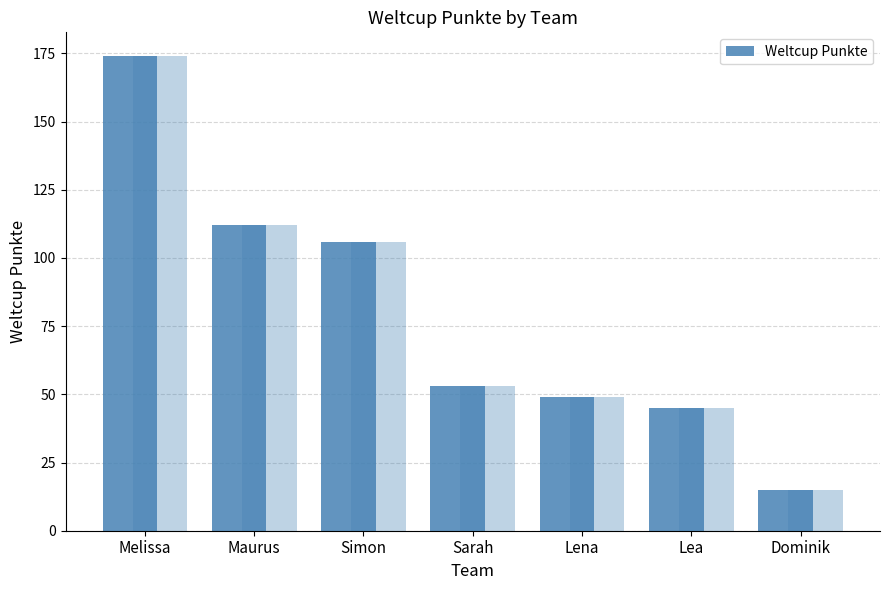

What is the ratio of the value at Simon to the value at Dominik?

7.1